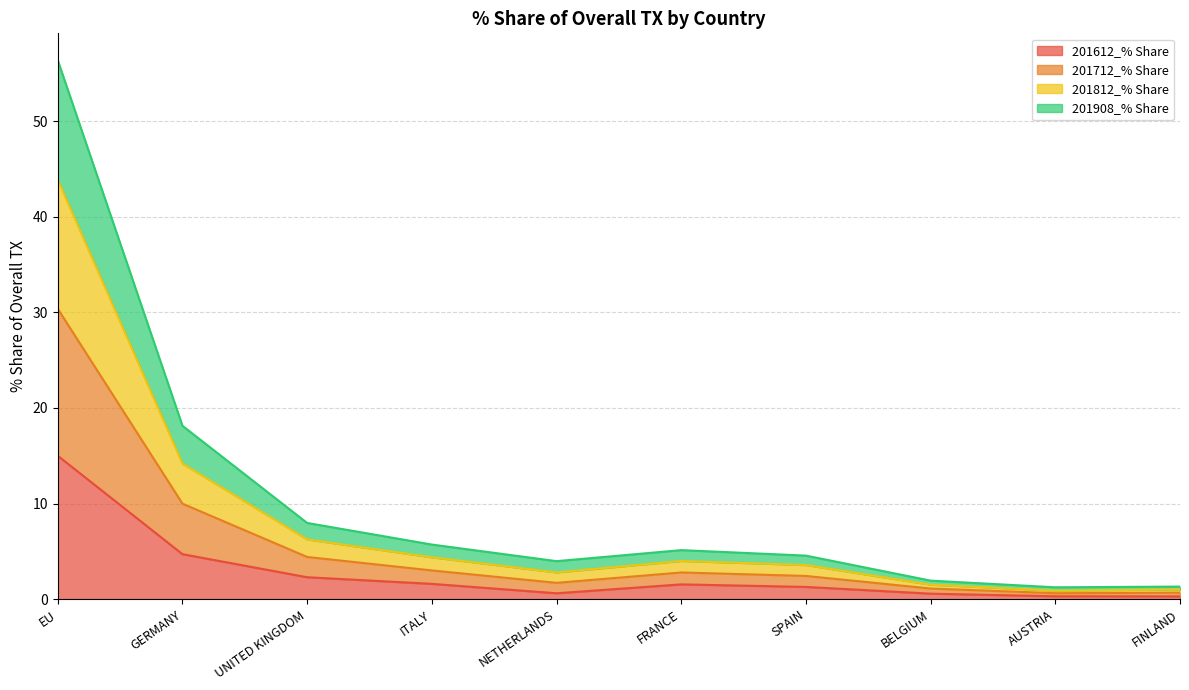

True or false: 201612_% Share has a value of 0.6 at BELGIUM.

True